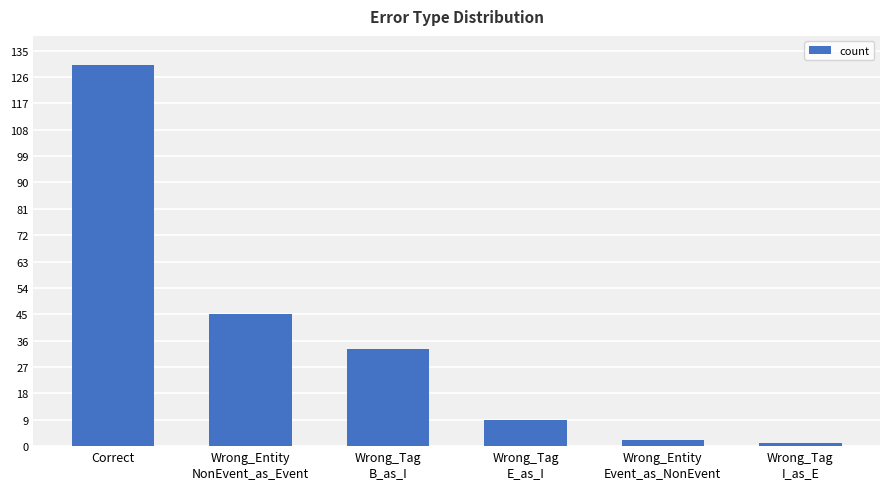

Where is the data nearest to the value 65?

Wrong_Entity
NonEvent_as_Event